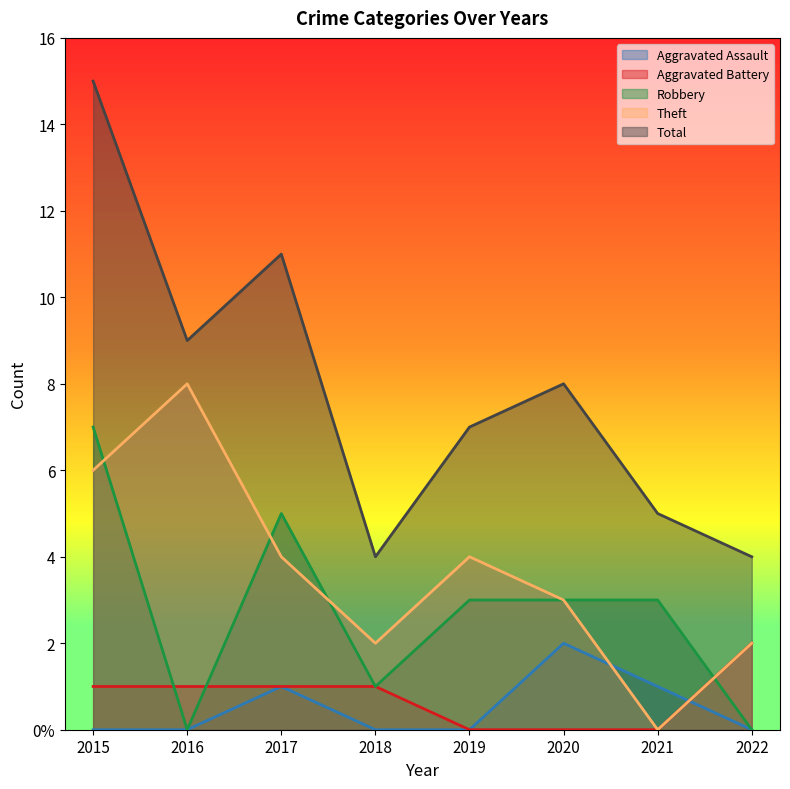

True or false: Theft has a value of 5 at 2020.

False